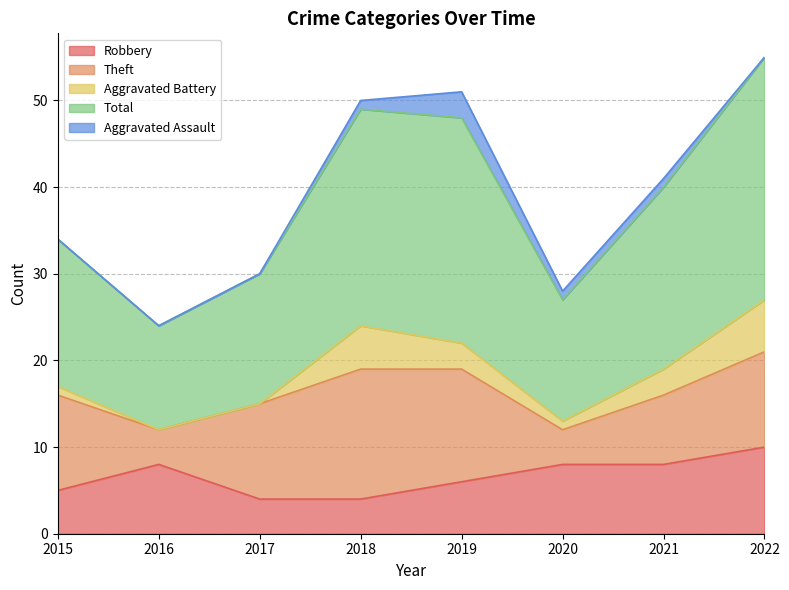

Rank the series by their maximum value, from highest to lowest.

Total, Theft, Robbery, Aggravated Battery, Aggravated Assault